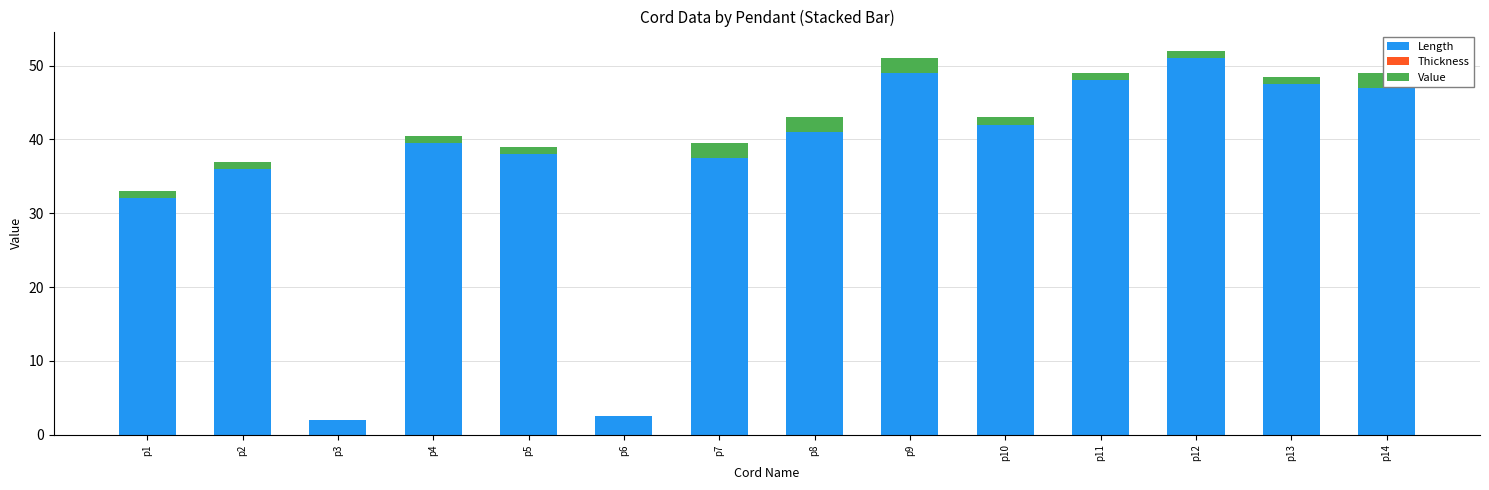

What is the sum of all Length values?

513.0